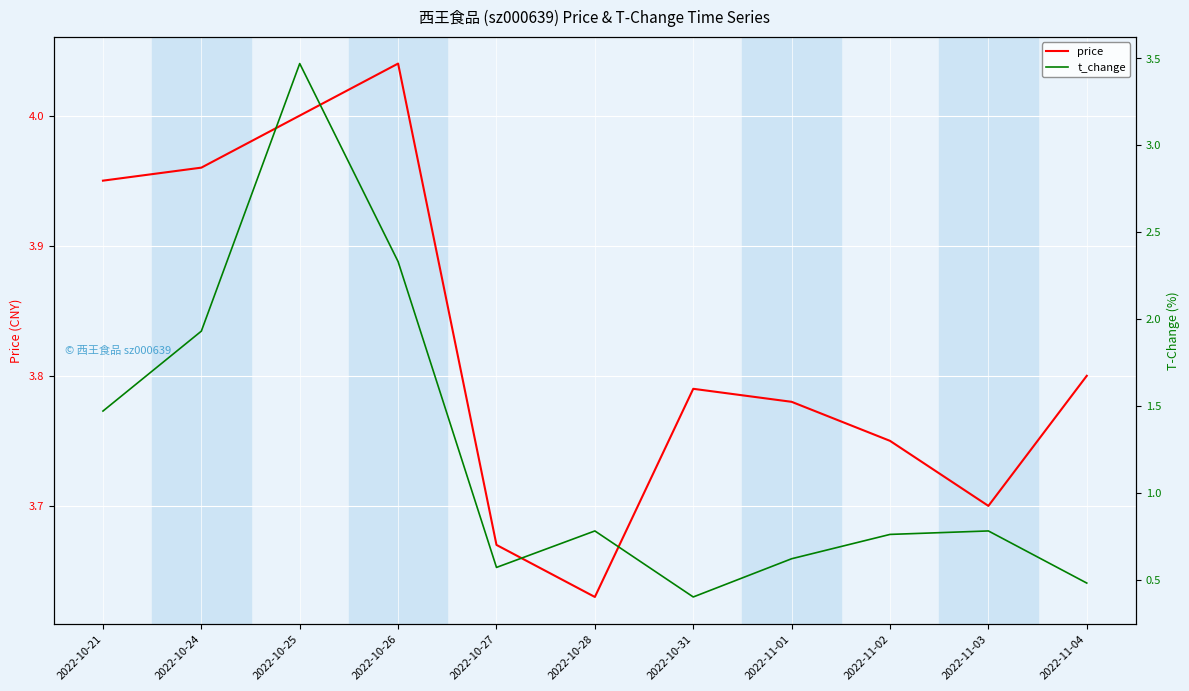

True or false: price and t_change cross at least once.

False